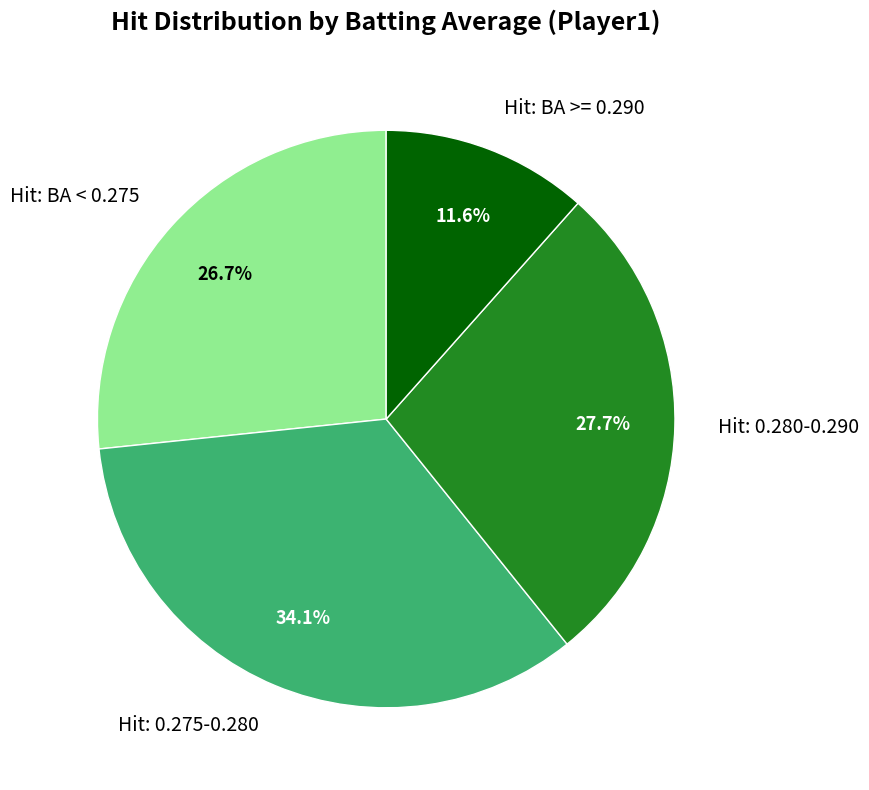

Rank the categories by value from highest to lowest.

Hit: 0.275-0.280, Hit: 0.280-0.290, Hit: BA < 0.275, Hit: BA >= 0.290